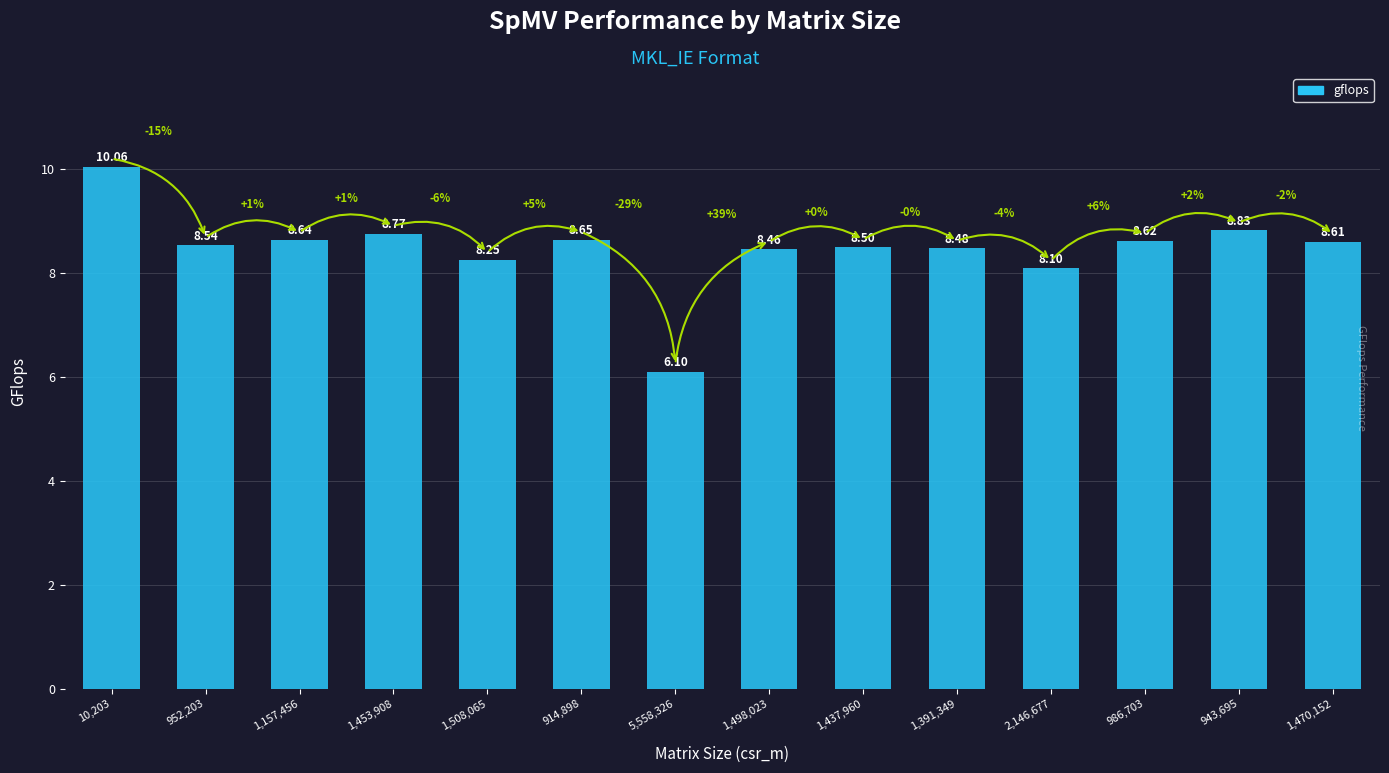

True or false: the data shows 8.8 at 943,695.

True